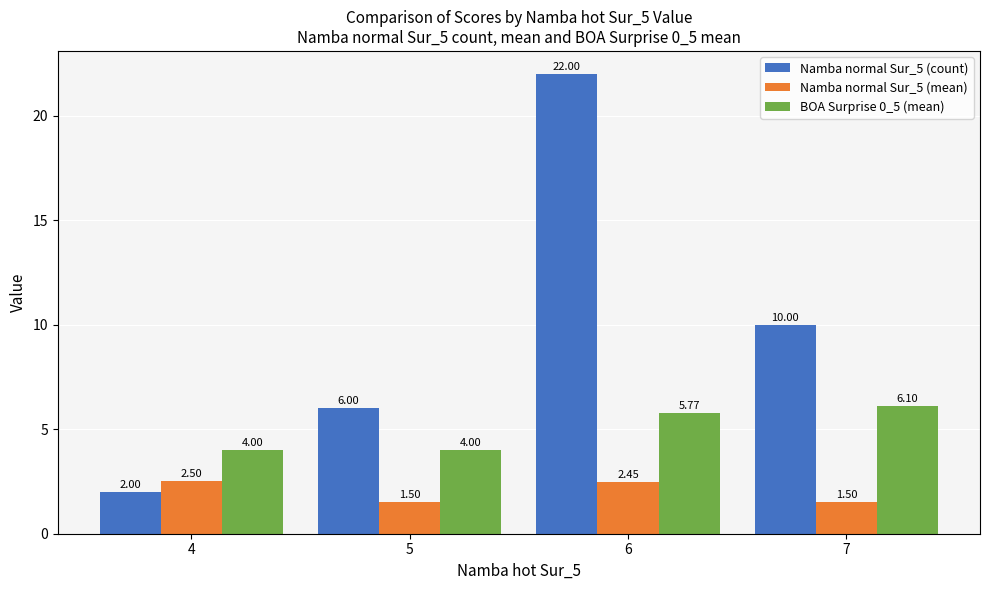

What is the lowest value of the BOA Surprise 0_5 (mean) series?

4.0